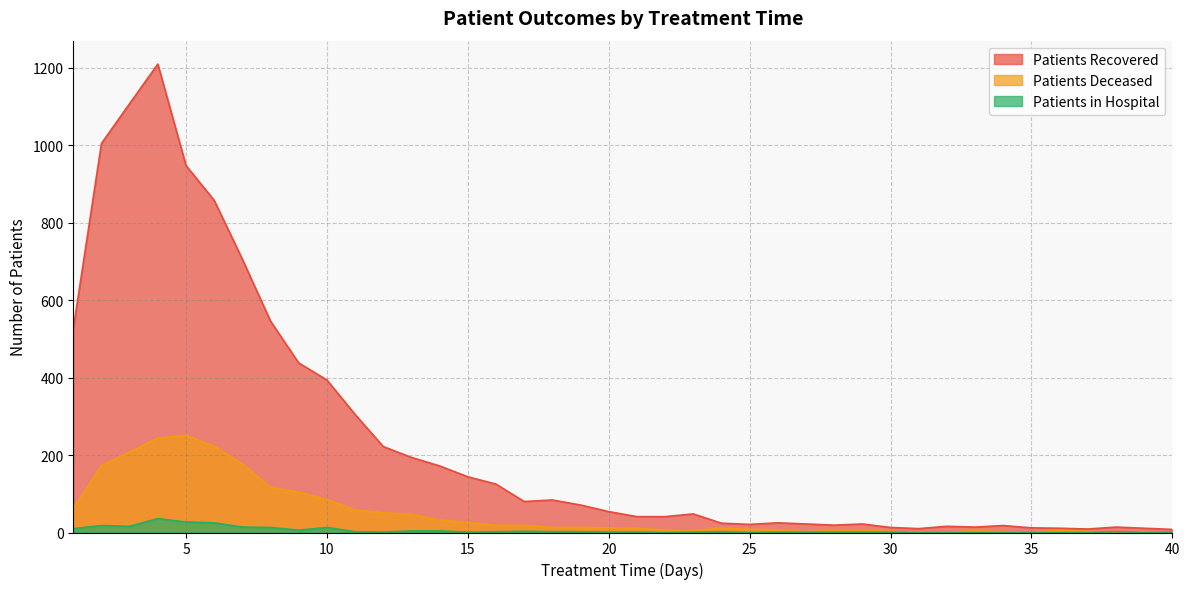

True or false: patients_recovered has more than 2 interior local peaks.

True